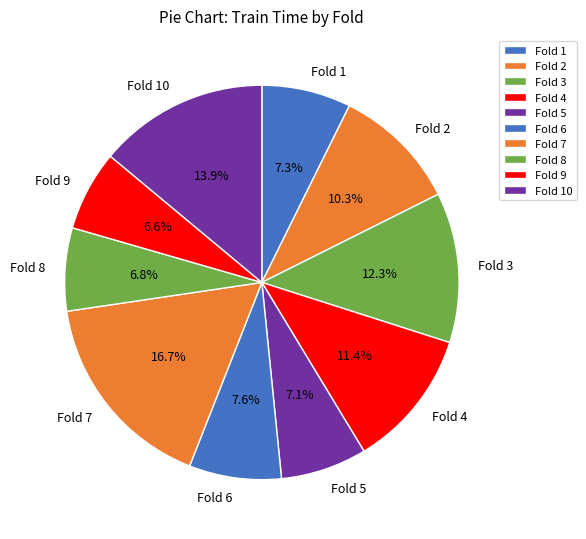

To the nearest percent, what is the combined percentage of Fold 5 and Fold 9?

14%